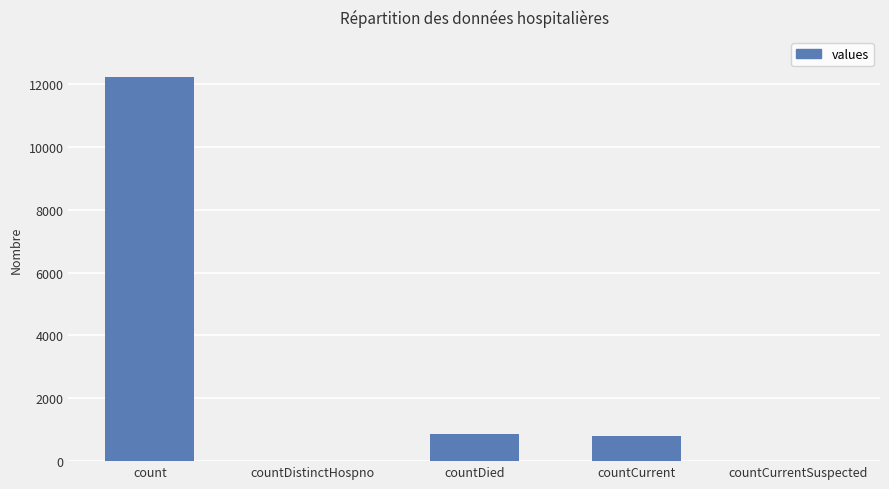

How many distinct data groups are displayed?

1